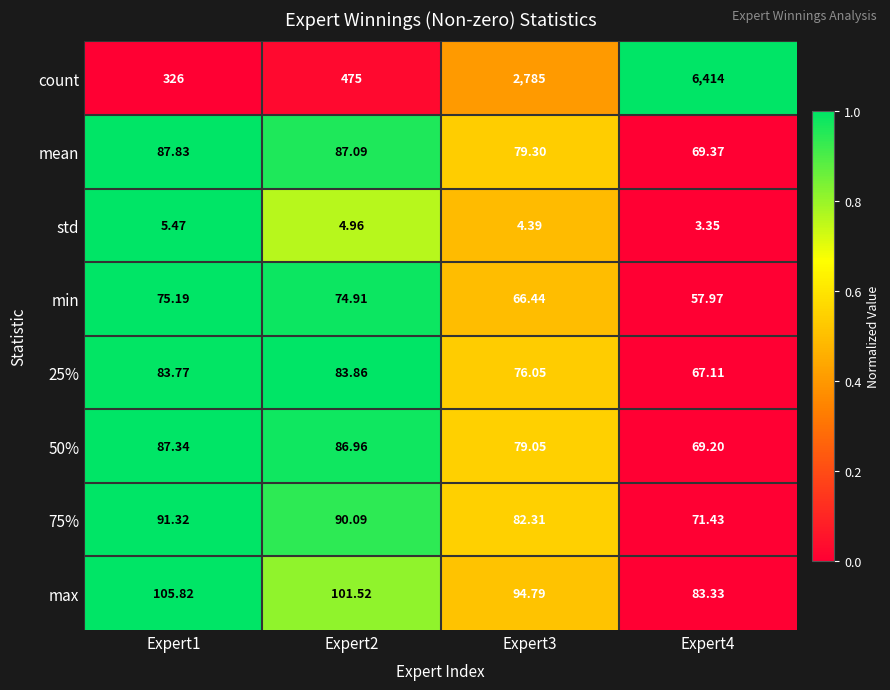

Between Expert2 and Expert3, which series saw the biggest shift?

count